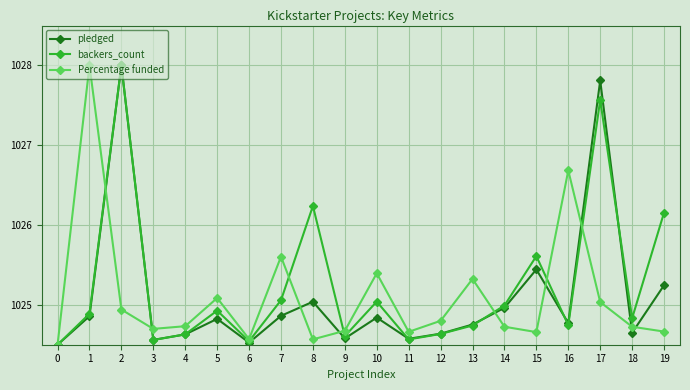

What is the spread (max minus min) of values at 2?

3.1